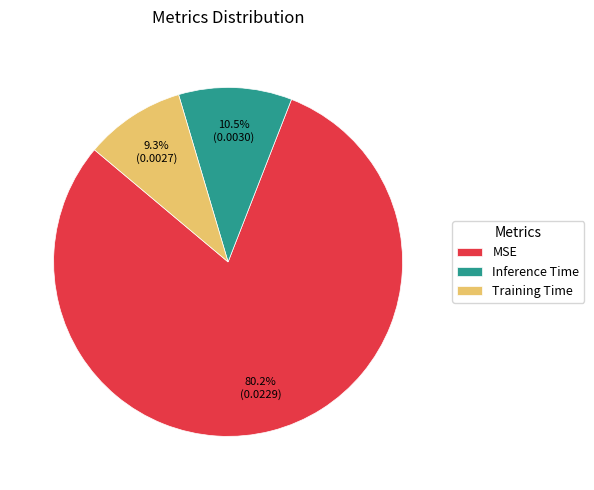

Which slice is the smallest?

Training Time